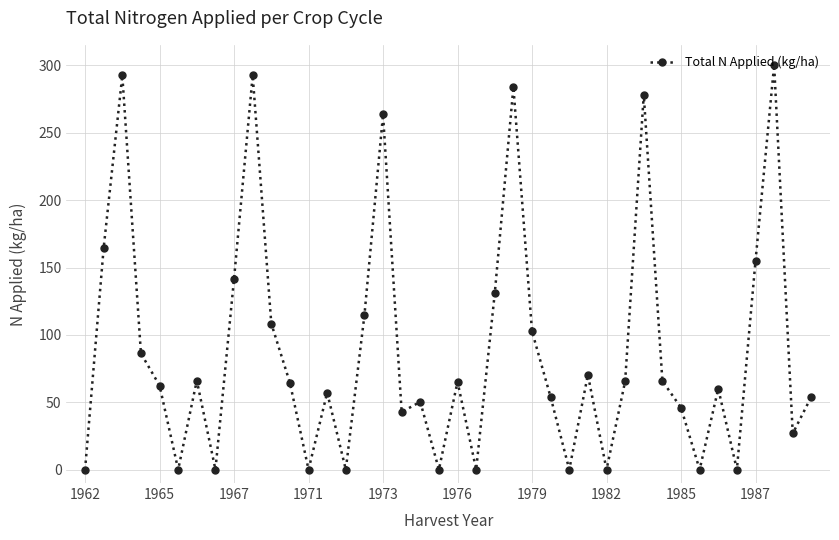

What is the value of the 4th point from the left?

86.2